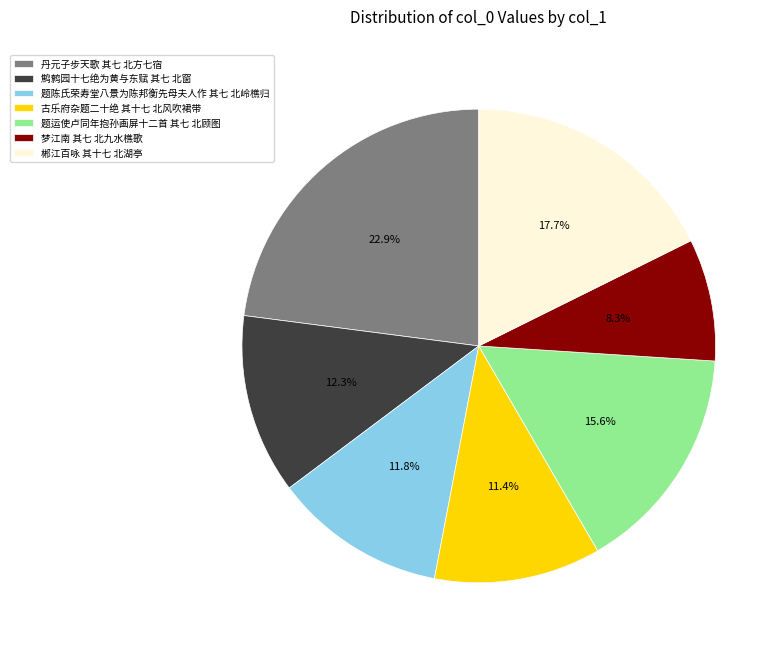

Is there a majority slice in this chart?

No